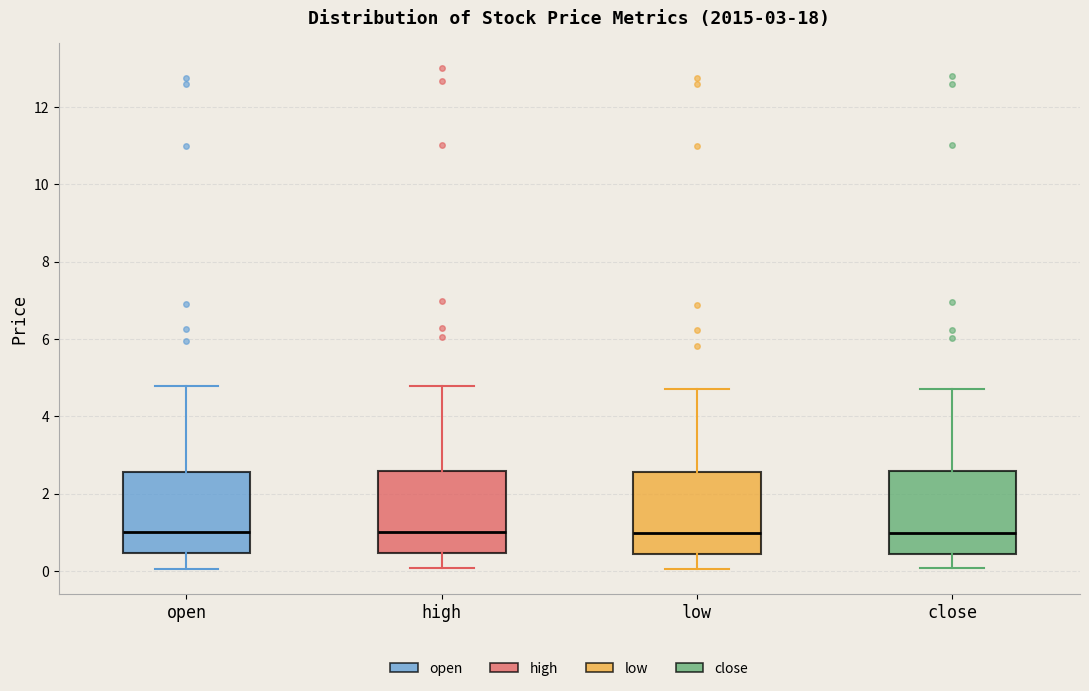

Reading left to right, read every box against the y-axis: the position of its median line, the range the box covers, and the ends of its whiskers. The values are not printed on the chart, so give them approximately, as read against the axis.

open: median 1.0, box 0.4 to 2.6, whiskers 0.0 to 4.8
high: median 1.0, box 0.4 to 2.6, whiskers 0.0 to 4.8
low: median 1.0, box 0.4 to 2.6, whiskers 0.0 to 4.8
close: median 1.0, box 0.4 to 2.6, whiskers 0.0 to 4.8